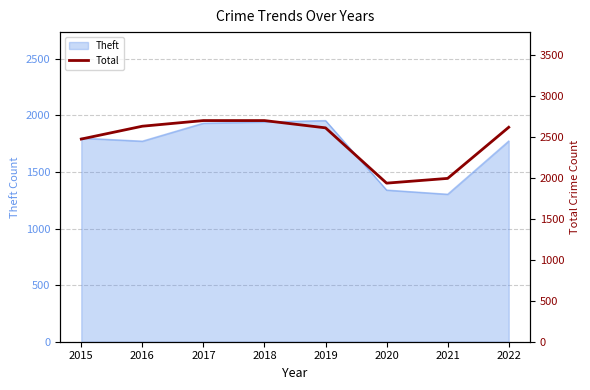

What is the difference between the maximum and minimum values?

765